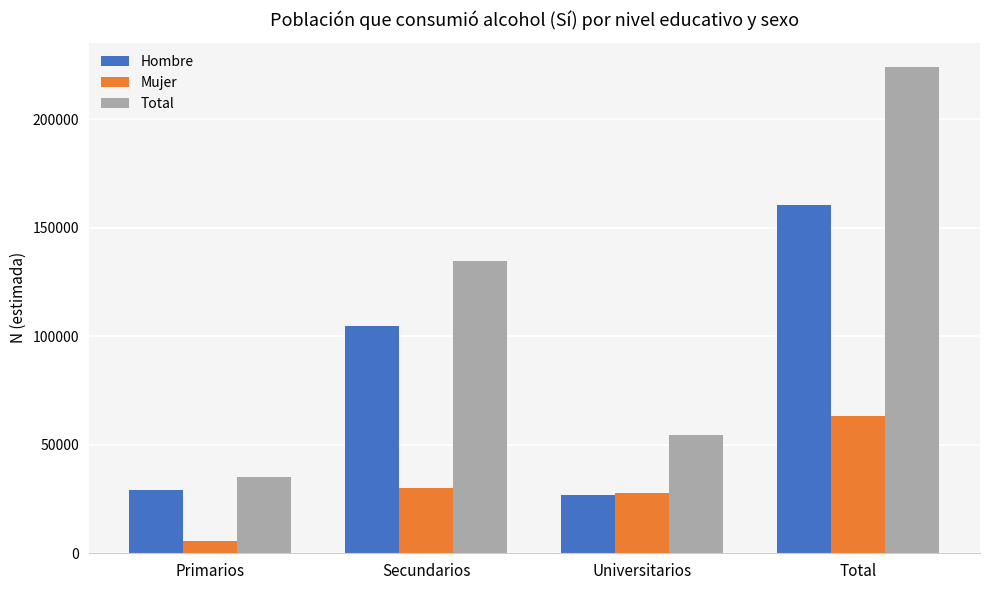

Which series has the largest range (max minus min)?

Total